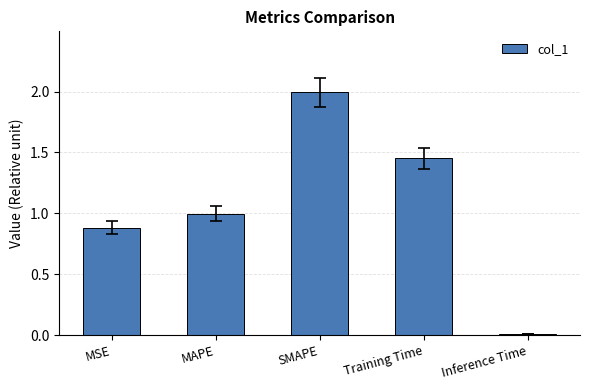

List the labels in order of value, smallest first.

Inference Time, MSE, MAPE, Training Time, SMAPE